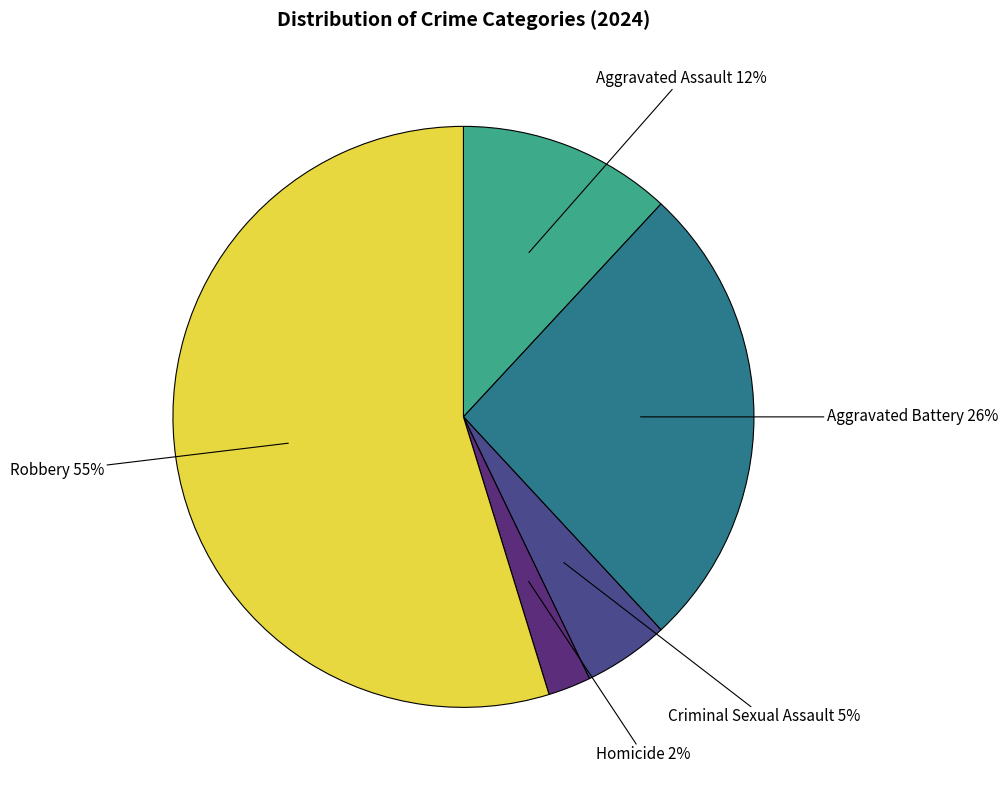

Combined, do Criminal Sexual Assault and Aggravated Battery account for over 50%?

No